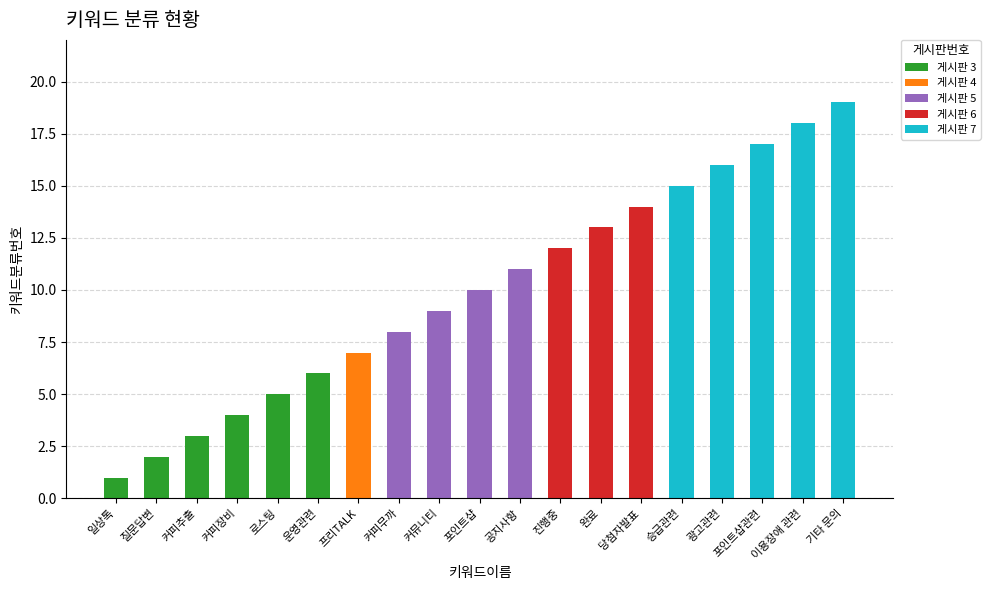

Which category has the highest value across all series?

기타 문의